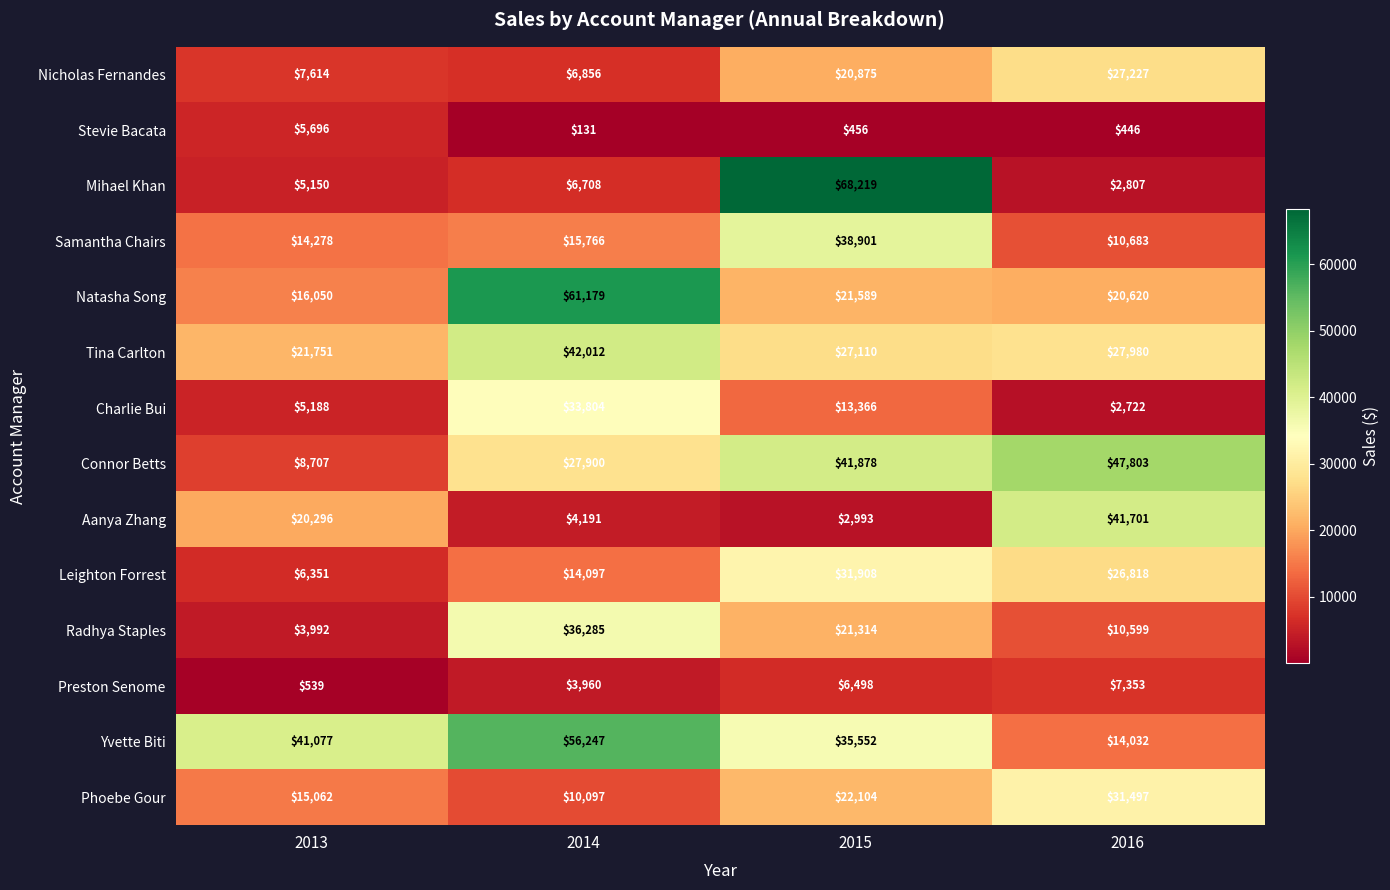

At how many categories does at least one series exceed 26475?

4